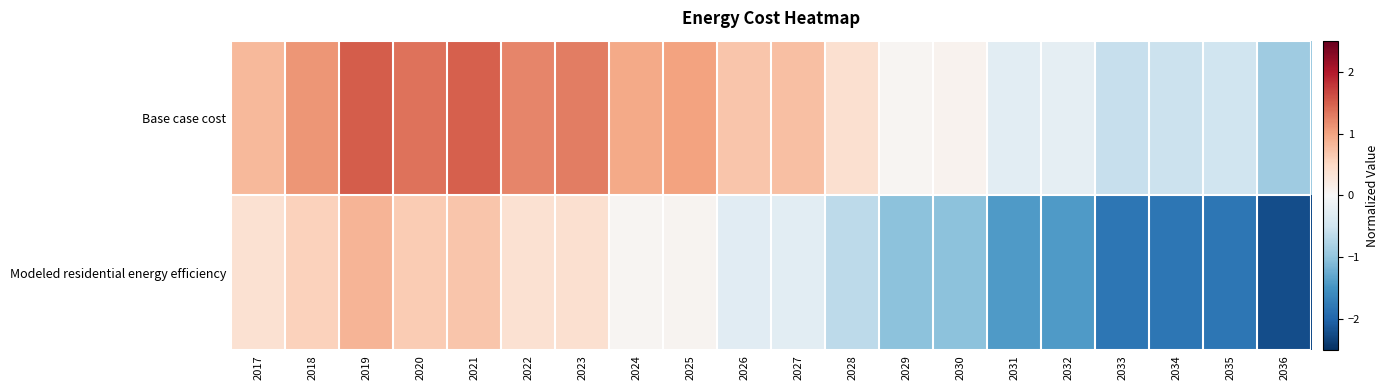

Rank the series by their average value, from lowest to highest.

Modeled residential energy efficiency, Base case cost